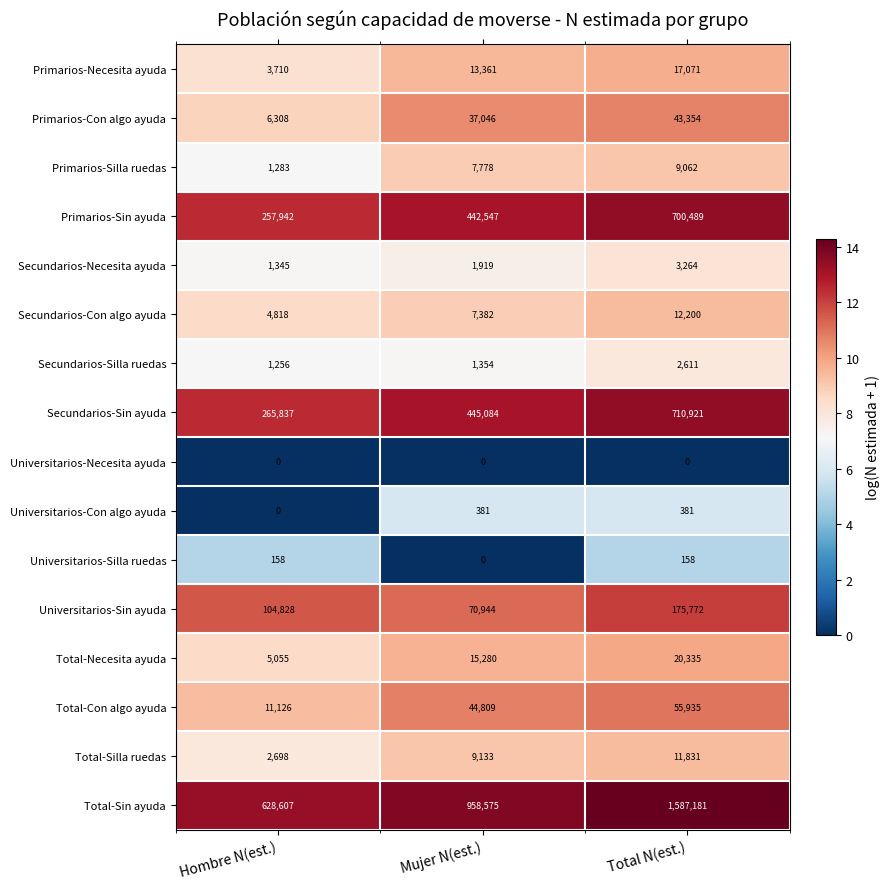

The Universitarios-Sin ayuda series shows 45275 at Mujer N(est.). True or false?

False